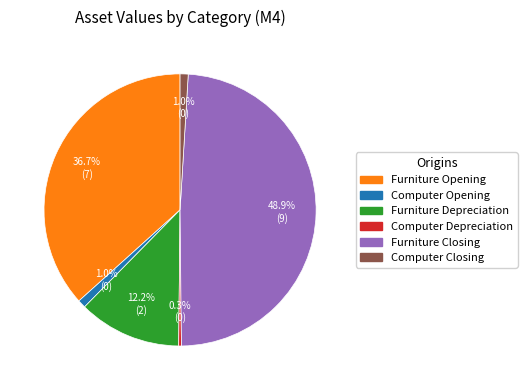

Does any single category account for the majority?

No